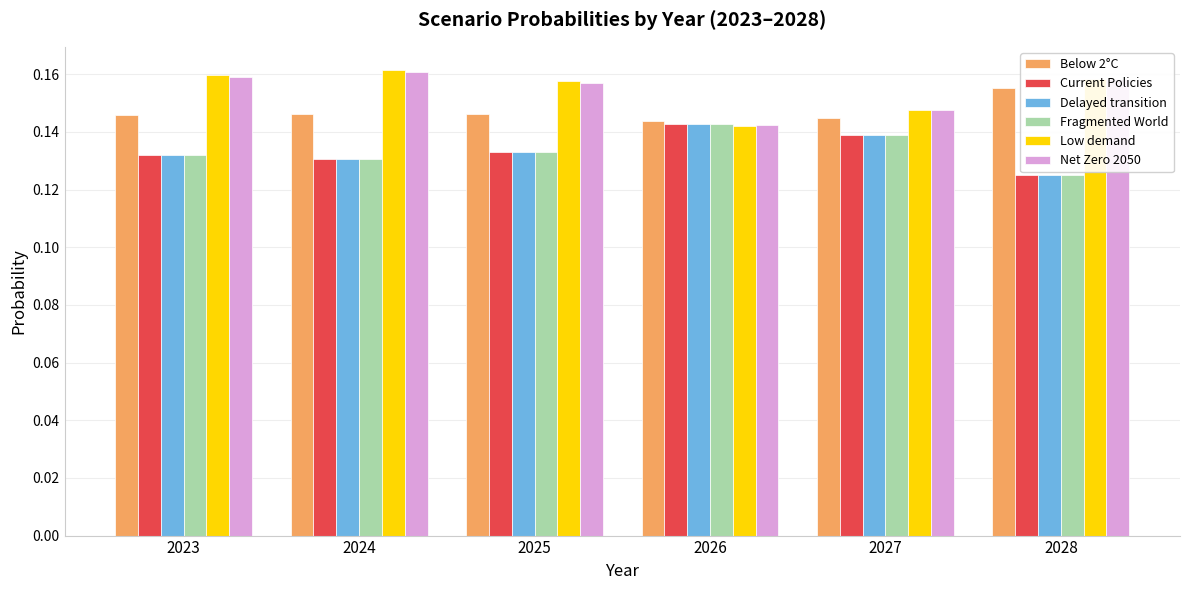

True or false: Current Policies has a value of 0.0 at 2024.

False